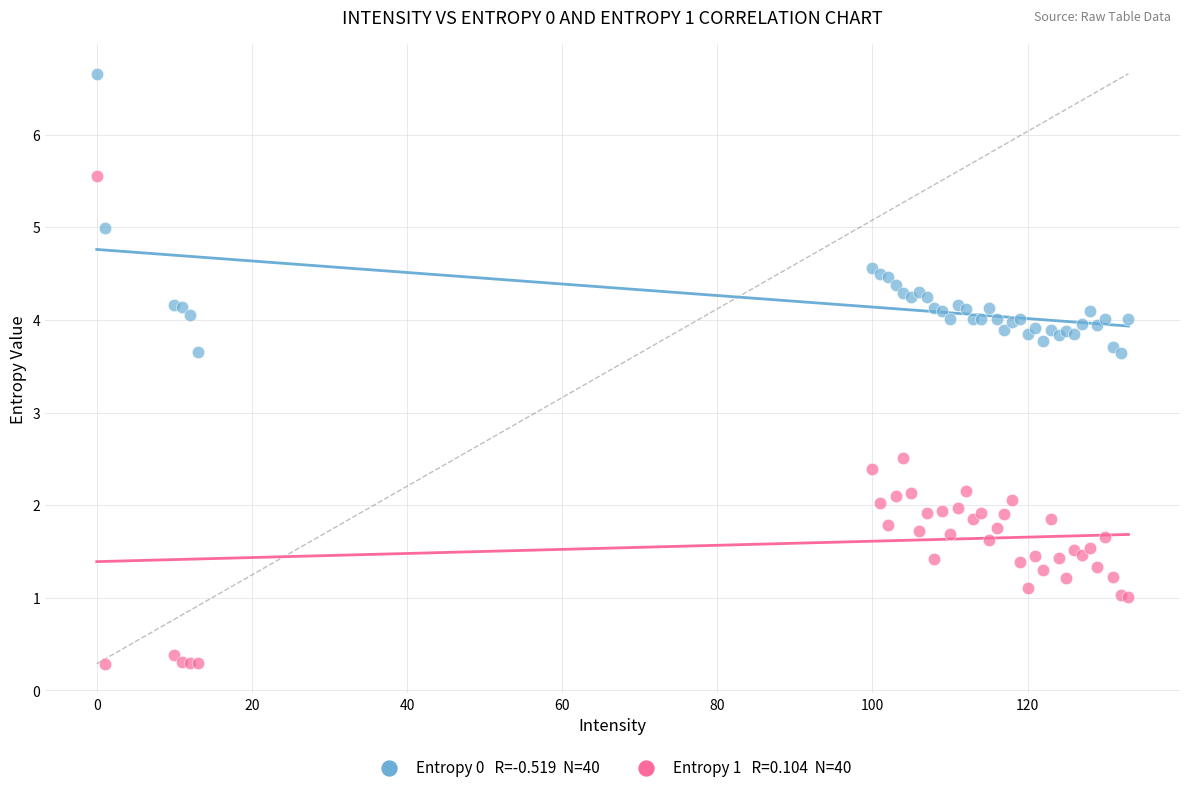

Across all series, what Y value is closest to 3?

2.5